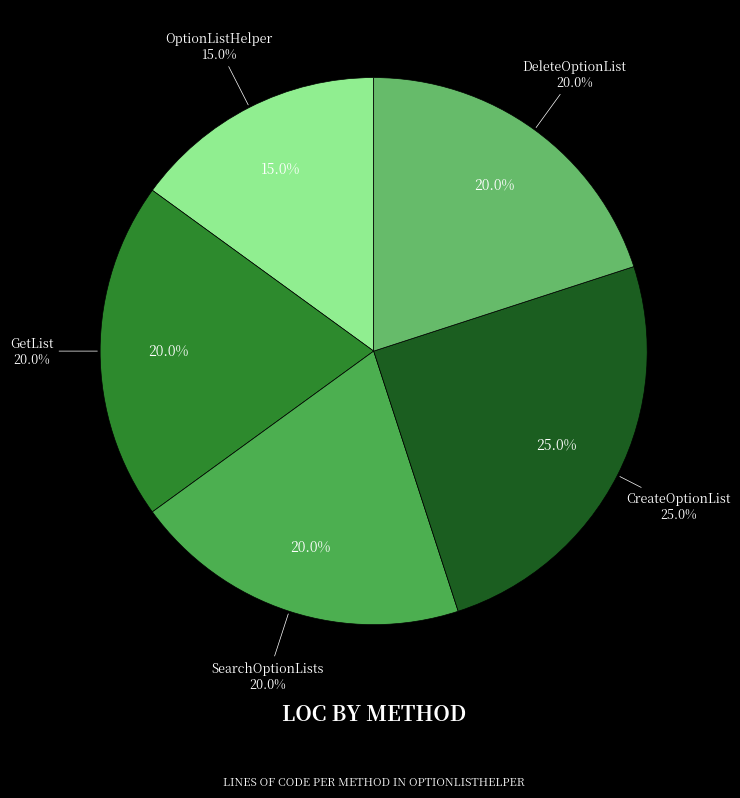

What percentage is the CreateOptionList slice, to the nearest percent?

25%